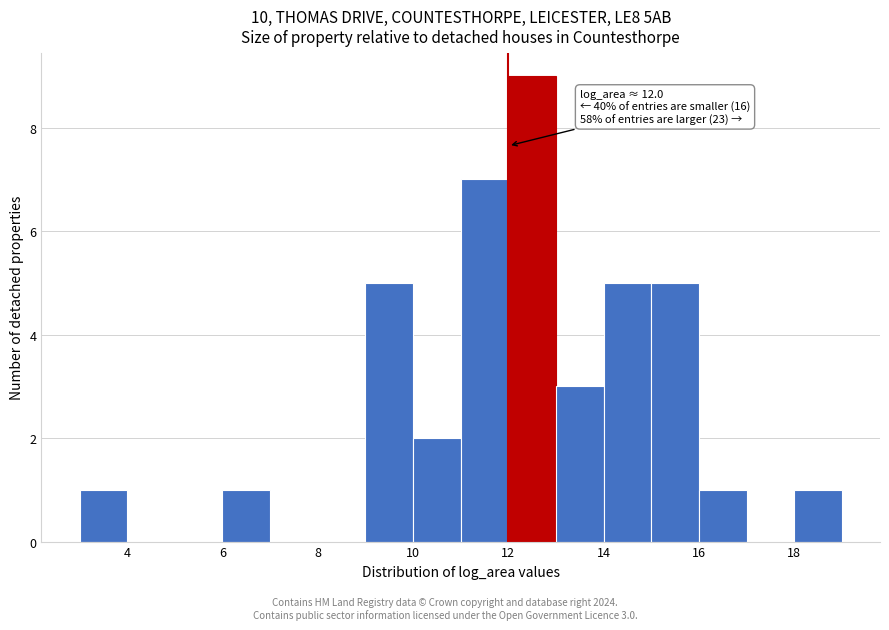

Which range on the x-axis has the tallest bar?

12 to 13